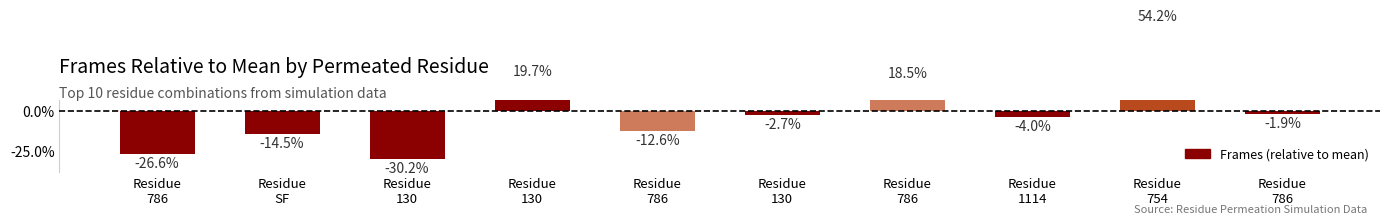

Reading left to right, extract all data points from this chart.

-0.3	-0.1	-0.3	0.2	-0.1	-0.0	0.2	-0.0	0.5	-0.0